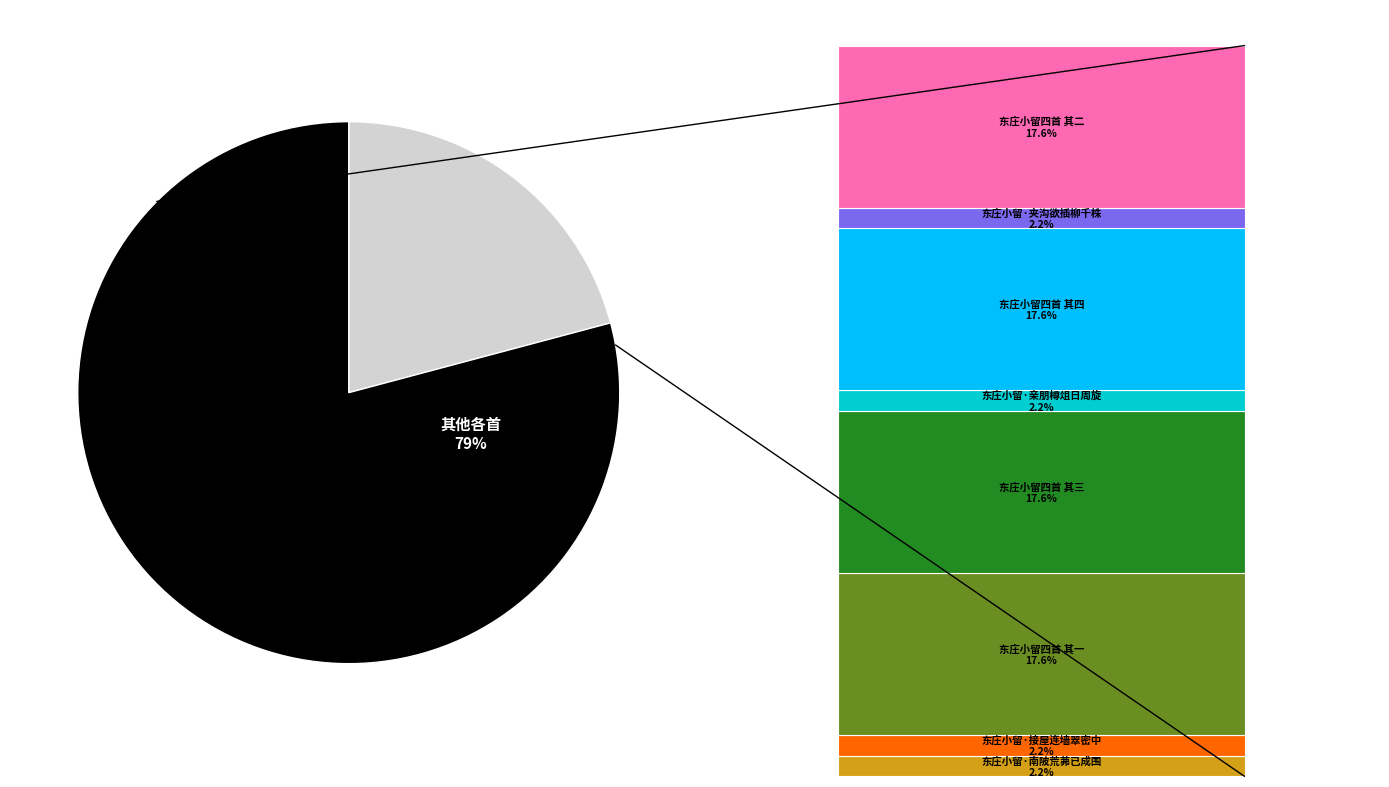

How much of the chart is everything except 东庄小留·接屋连墙翠密中?

97.8%